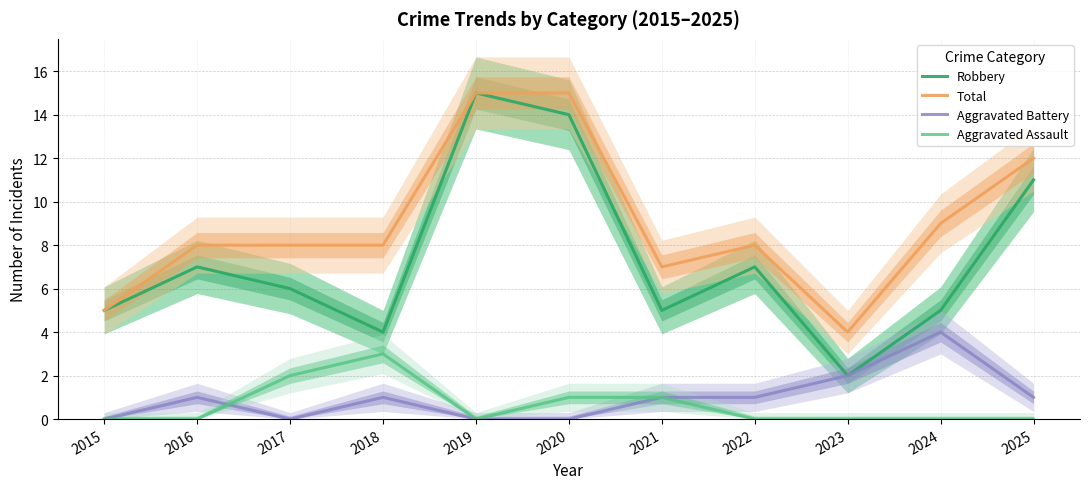

The value of Total at 2021 is 7. True or false?

True